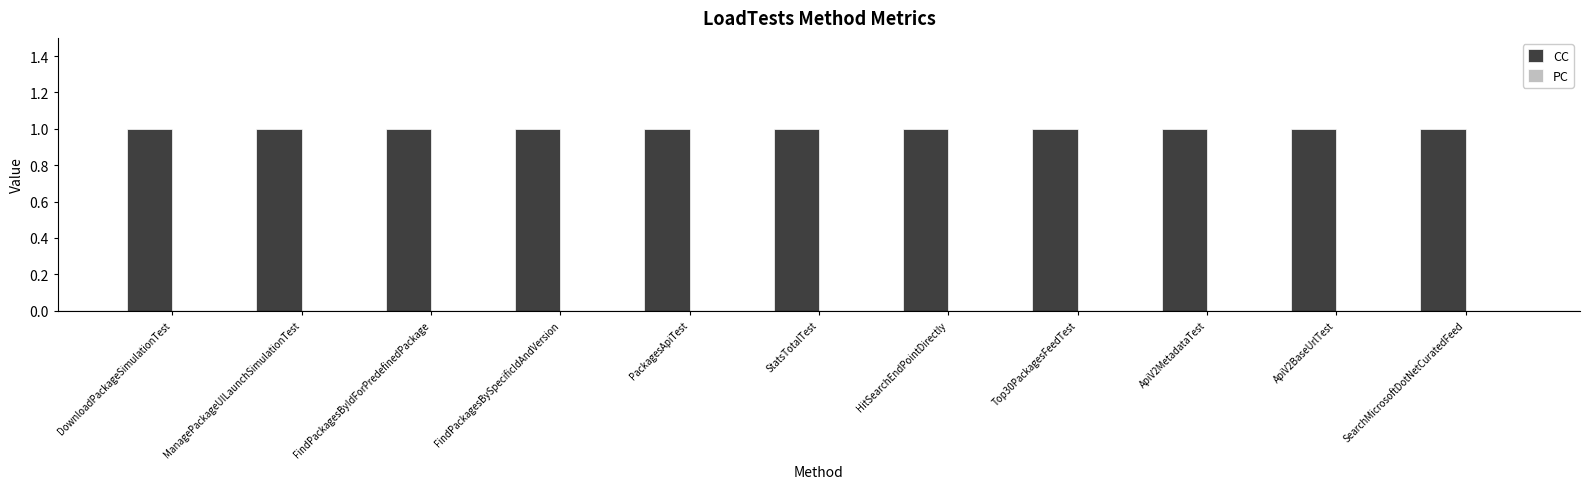

Reading left to right, list all the values displayed in this chart.

CC: DownloadPackageSimulationTest=1	ManagePackageUILaunchSimulationTest=1	FindPackagesByIdForPredefinedPackage=1	FindPackagesBySpecificIdAndVersion=1	PackagesApiTest=1	StatsTotalTest=1	HitSearchEndPointDirectly=1	Top30PackagesFeedTest=1	ApiV2MetadataTest=1	ApiV2BaseUrlTest=1	SearchMicrosoftDotNetCuratedFeed=1
PC: DownloadPackageSimulationTest=0	ManagePackageUILaunchSimulationTest=0	FindPackagesByIdForPredefinedPackage=0	FindPackagesBySpecificIdAndVersion=0	PackagesApiTest=0	StatsTotalTest=0	HitSearchEndPointDirectly=0	Top30PackagesFeedTest=0	ApiV2MetadataTest=0	ApiV2BaseUrlTest=0	SearchMicrosoftDotNetCuratedFeed=0